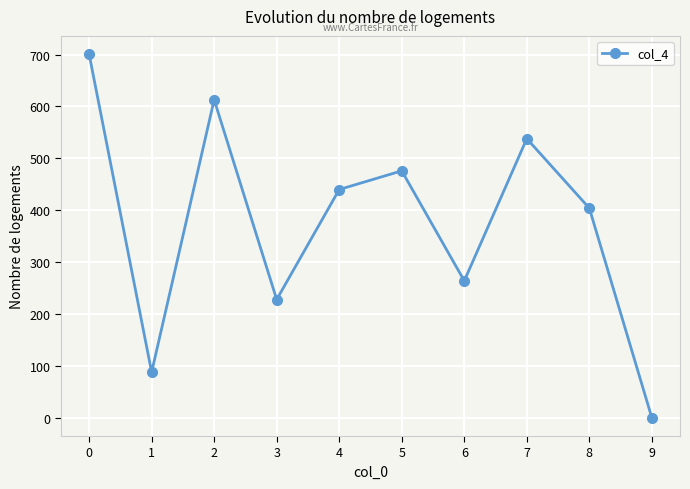

List the labels in order of value, largest first.

0, 2, 7, 5, 4, 8, 6, 3, 1, 9